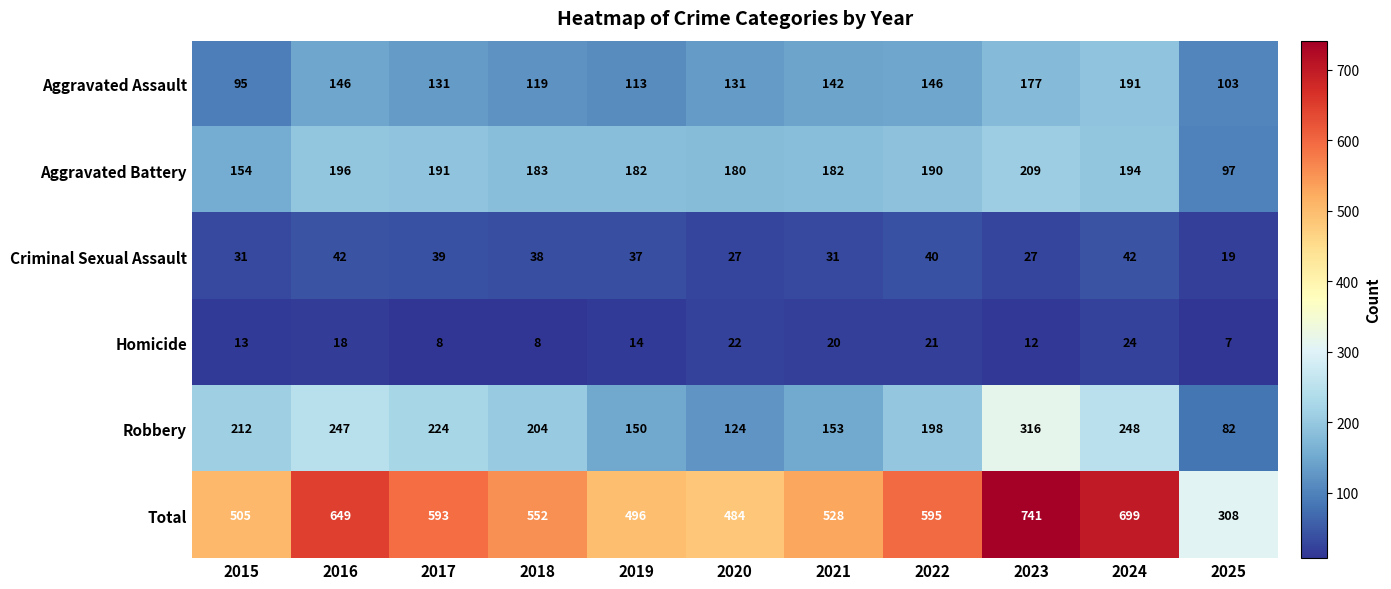

What is the total value across all series at 2017?

1186